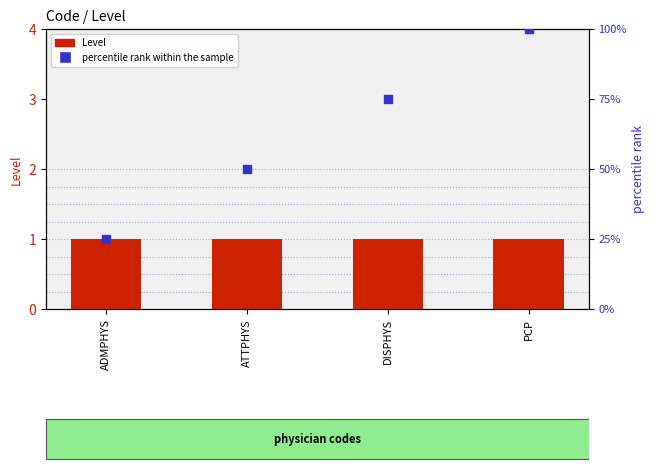

At how many categories does at least one series exceed 52?

2